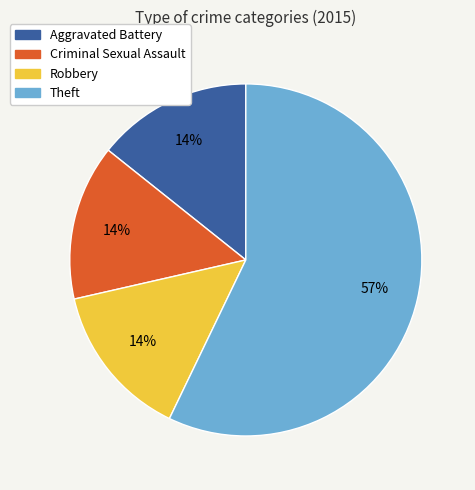

To the nearest percent, what is the difference between the Theft and Robbery slice percentages?

43%